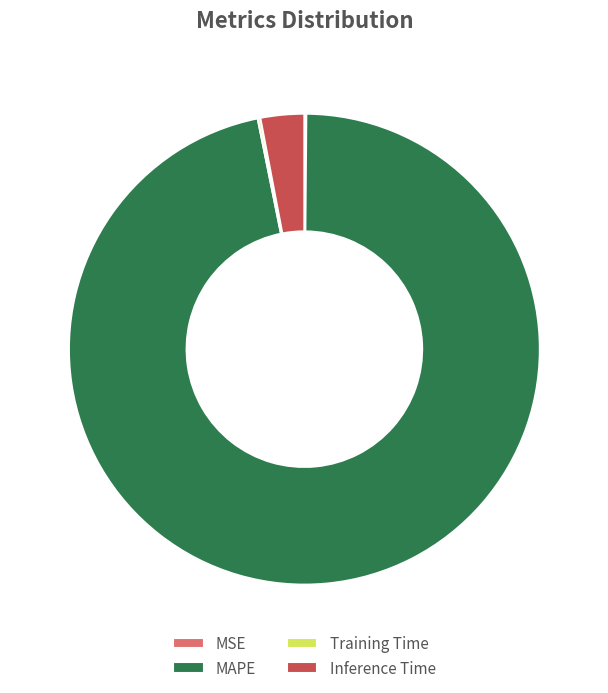

Which has a higher value, Inference Time or MAPE?

MAPE